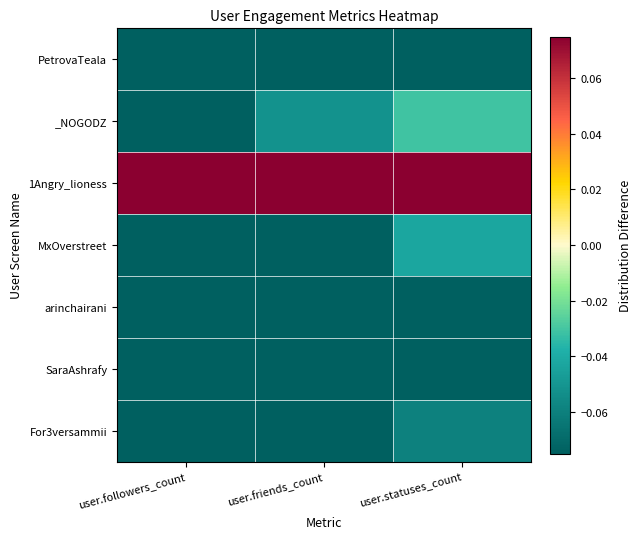

Reading right to left, transcribe all the data shown in this chart.

PetrovaTeala: user.statuses_count=-0.1	user.friends_count=-0.1	user.followers_count=-0.1
_NOGODZ: user.statuses_count=-0.0	user.friends_count=-0.1	user.followers_count=-0.1
1Angry_lioness: user.statuses_count=0.5	user.friends_count=0.7	user.followers_count=0.8
MxOverstreet: user.statuses_count=-0.0	user.friends_count=-0.1	user.followers_count=-0.1
arinchairani: user.statuses_count=-0.1	user.friends_count=-0.1	user.followers_count=-0.1
SaraAshrafy: user.statuses_count=-0.1	user.friends_count=-0.1	user.followers_count=-0.1
For3versammii: user.statuses_count=-0.1	user.friends_count=-0.1	user.followers_count=-0.1